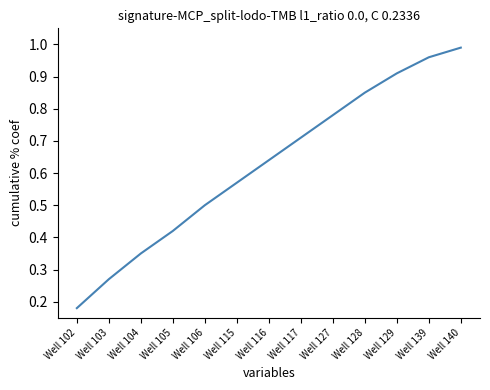

Read the value at Well 106.

0.5